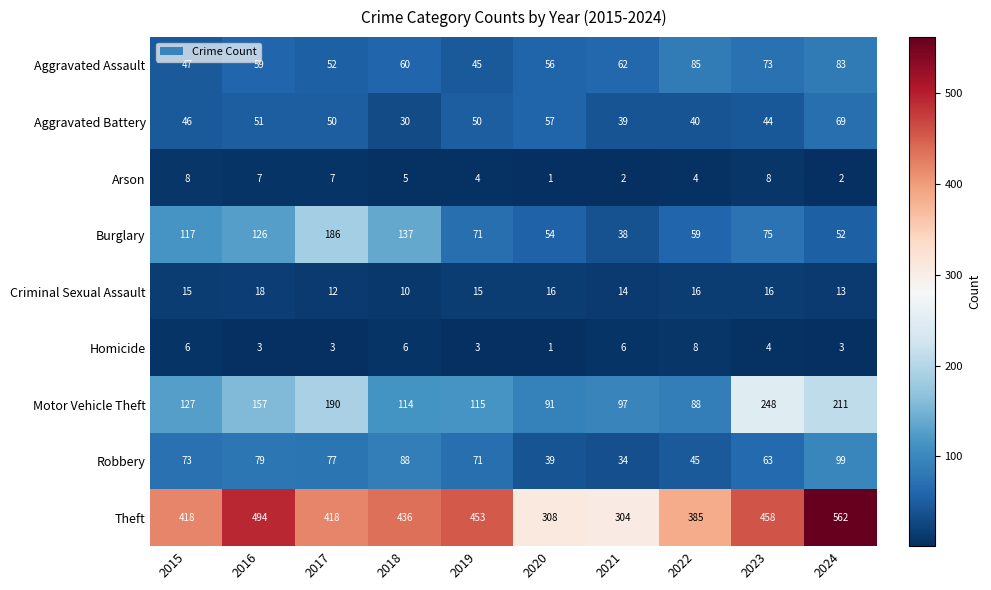

What is the highest value of the Homicide series?

8